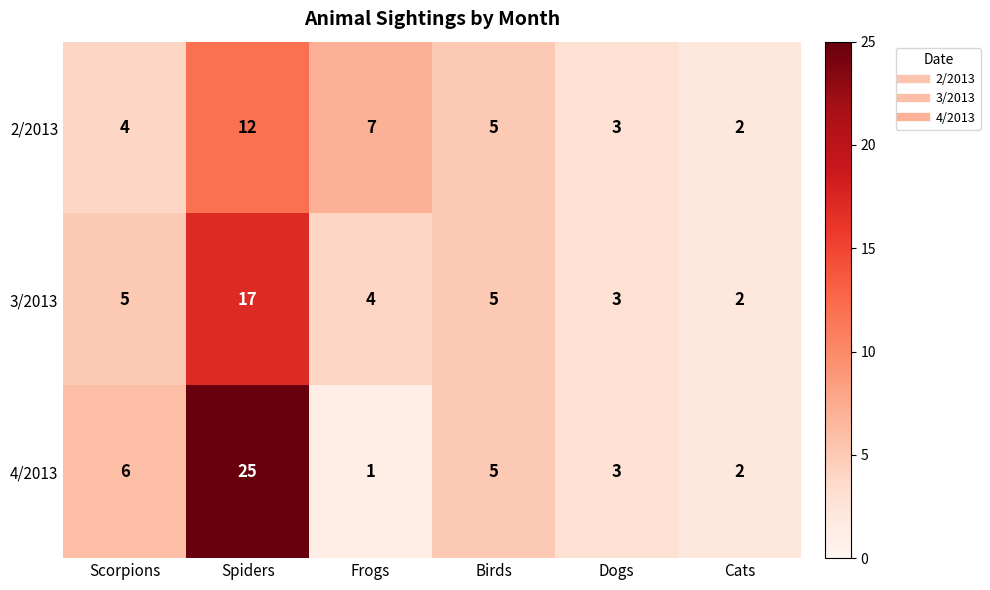

What is the smallest value displayed?

1